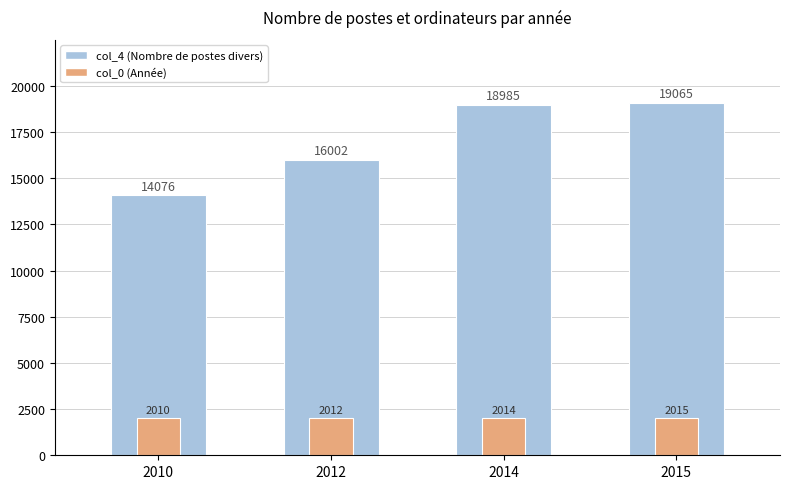

The col_4 (Nombre de postes divers) series shows 25023 at 2015. True or false?

False